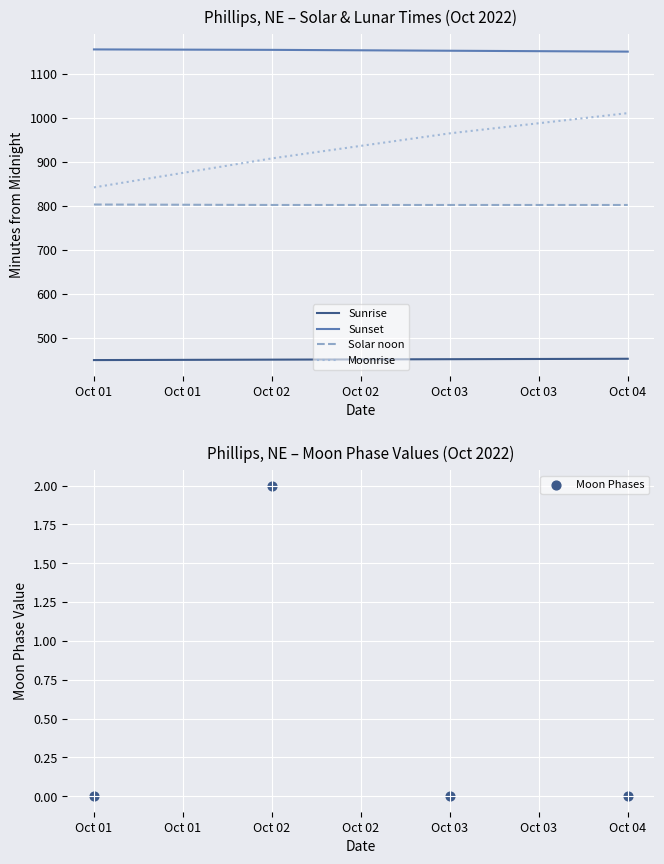

What is the minimum value for Sunset?

1151